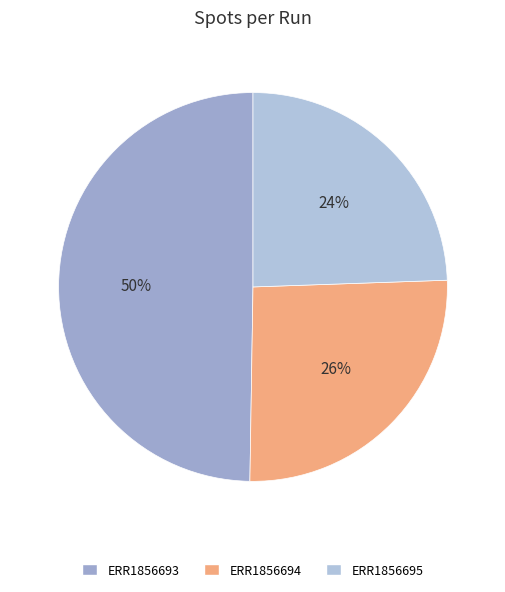

True or false: ERR1856693 accounts for 50% of the total.

True